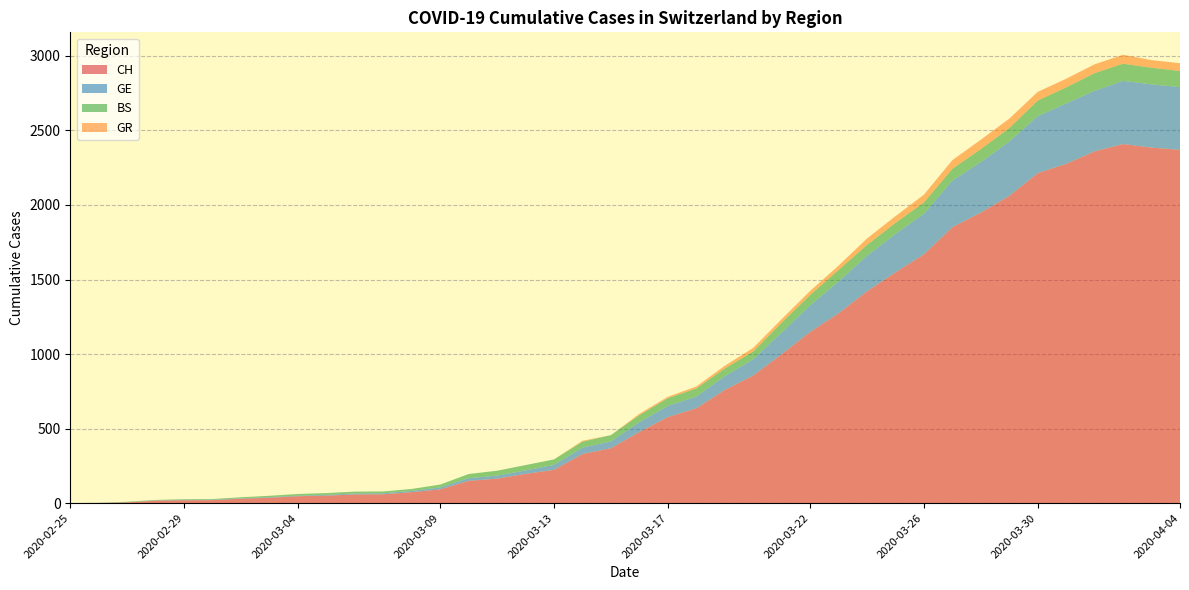

Reading left to right, transcribe all the data shown in this chart.

CH: 2020-02-25=0	2020-02-26=1	2020-02-27=5	2020-02-28=16	2020-02-29=19	2020-03-01=20	2020-03-02=29	2020-03-03=36	2020-03-04=46	2020-03-05=50	2020-03-06=58	2020-03-07=59	2020-03-08=73	2020-03-09=92	2020-03-10=149	2020-03-11=164	2020-03-12=196	2020-03-13=223	2020-03-14=329	2020-03-15=368	2020-03-16=477	2020-03-17=577	2020-03-18=636	2020-03-19=759	2020-03-20=856	2020-03-21=999	2020-03-22=1148	2020-03-23=1273	2020-03-24=1421	2020-03-25=1548	2020-03-26=1669	2020-03-27=1851	2020-03-28=1949	2020-03-29=2061	2020-03-30=2214	2020-03-31=2276	2020-04-01=2360	2020-04-02=2409	2020-04-03=2385	2020-04-04=2370
GE: 2020-02-25=0	2020-02-26=1	2020-02-27=1	2020-02-28=2	2020-02-29=3	2020-03-01=3	2020-03-02=3	2020-03-03=4	2020-03-04=4	2020-03-05=5	2020-03-06=7	2020-03-07=7	2020-03-08=9	2020-03-09=13	2020-03-10=18	2020-03-11=20	2020-03-12=23	2020-03-13=33	2020-03-14=43	2020-03-15=46	2020-03-16=66	2020-03-17=75	2020-03-18=78	2020-03-19=92	2020-03-20=109	2020-03-21=145	2020-03-22=179	2020-03-23=214	2020-03-24=238	2020-03-25=258	2020-03-26=272	2020-03-27=313	2020-03-28=339	2020-03-29=365	2020-03-30=382	2020-03-31=405	2020-04-01=406	2020-04-02=424	2020-04-03=424	2020-04-04=421
BS: 2020-02-25=0	2020-02-26=0	2020-02-27=3	2020-02-28=3	2020-02-29=4	2020-03-01=4	2020-03-02=7	2020-03-03=9	2020-03-04=11	2020-03-05=12	2020-03-06=12	2020-03-07=12	2020-03-08=13	2020-03-09=19	2020-03-10=28	2020-03-11=33	2020-03-12=36	2020-03-13=37	2020-03-14=40	2020-03-15=42	2020-03-16=47	2020-03-17=52	2020-03-18=55	2020-03-19=52	2020-03-20=52	2020-03-21=66	2020-03-22=69	2020-03-23=77	2020-03-24=73	2020-03-25=74	2020-03-26=76	2020-03-27=79	2020-03-28=87	2020-03-29=90	2020-03-30=105	2020-03-31=108	2020-04-01=119	2020-04-02=115	2020-04-03=112	2020-04-04=108
GR: 2020-02-25=0	2020-02-26=0	2020-02-27=0	2020-02-28=0	2020-02-29=0	2020-03-01=0	2020-03-02=0	2020-03-03=0	2020-03-04=0	2020-03-05=0	2020-03-06=0	2020-03-07=0	2020-03-08=0	2020-03-09=0	2020-03-10=0	2020-03-11=0	2020-03-12=0	2020-03-13=0	2020-03-14=6	2020-03-15=0	2020-03-16=9	2020-03-17=9	2020-03-18=13	2020-03-19=18	2020-03-20=24	2020-03-21=24	2020-03-22=27	2020-03-23=29	2020-03-24=43	2020-03-25=45	2020-03-26=52	2020-03-27=58	2020-03-28=63	2020-03-29=63	2020-03-30=58	2020-03-31=58	2020-04-01=59	2020-04-02=60	2020-04-03=51	2020-04-04=52